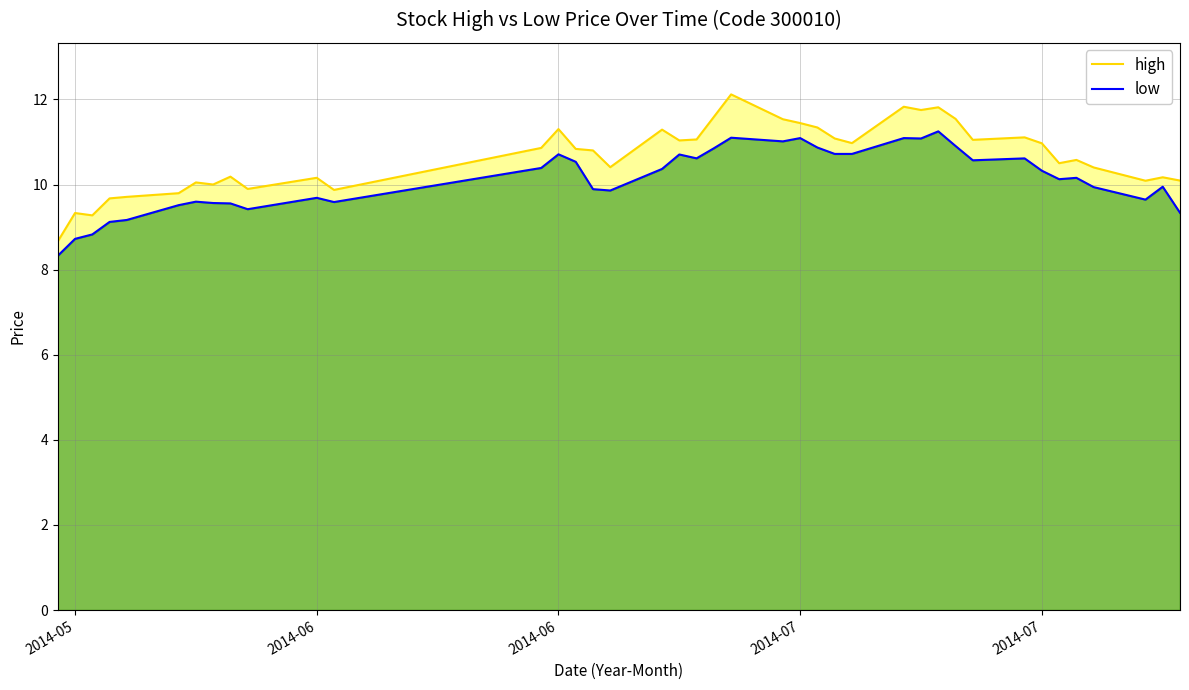

Does the chart display data point markers on the line(s)?

No